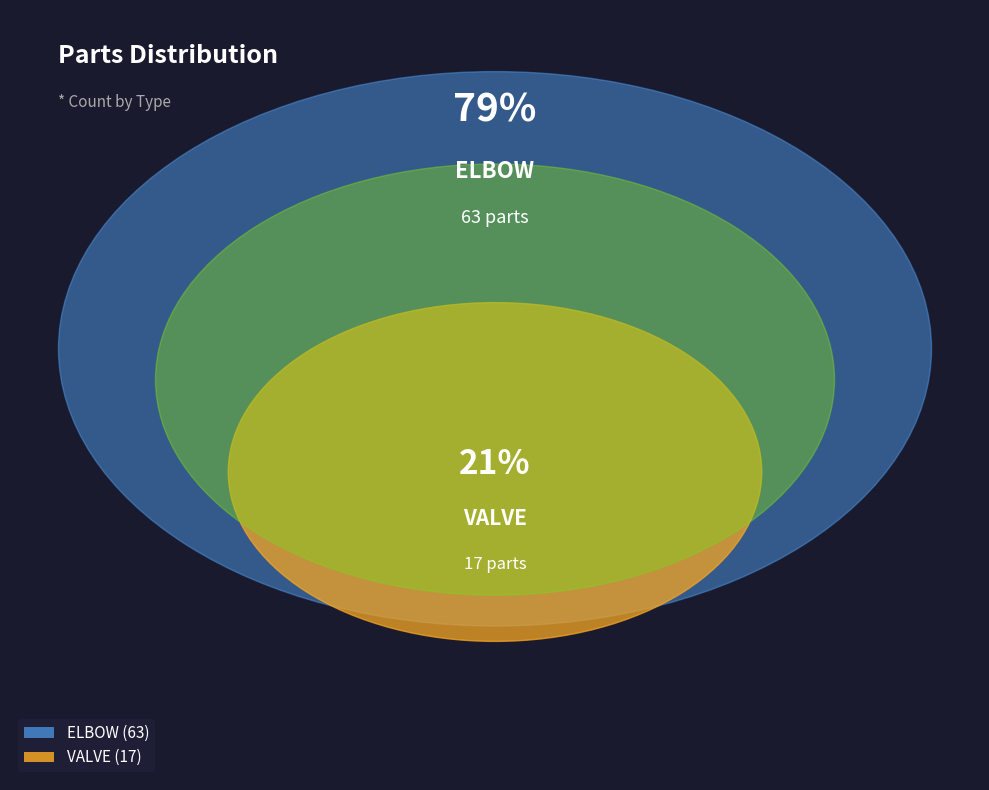

Rank the categories by value from lowest to highest.

VALVE, ELBOW